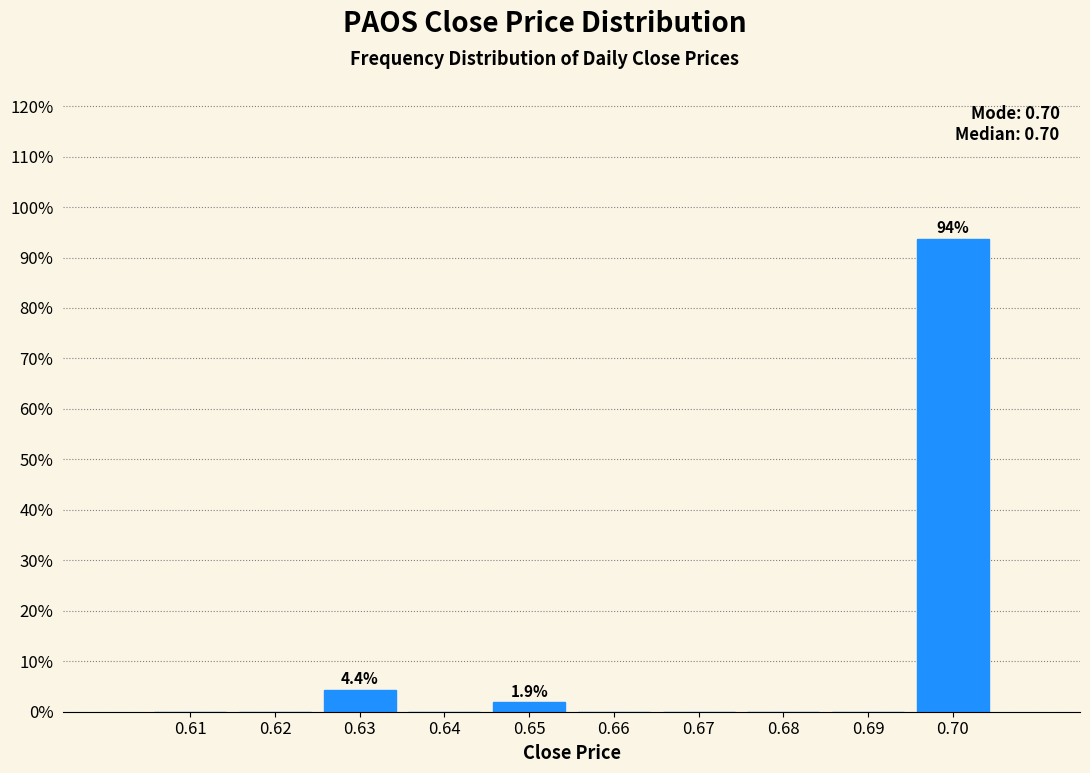

Reading right to left, list all the values displayed in this chart.

0.70=93.8	0.69=0.0	0.68=0.0	0.67=0.0	0.66=0.0	0.65=1.9	0.64=0.0	0.63=4.4	0.62=0.0	0.61=0.0